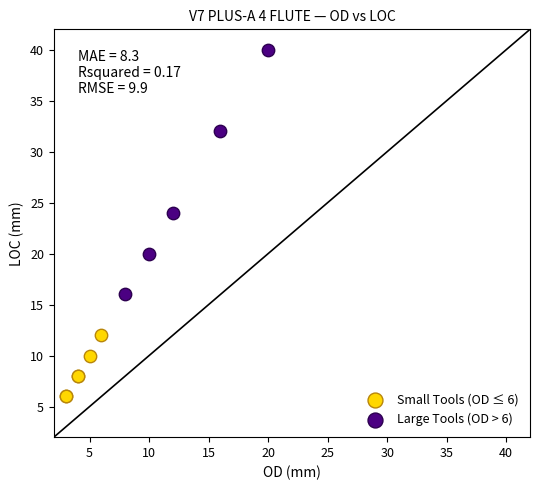

Which series has the largest Y range (max minus min)?

Large Tools (OD > 6)